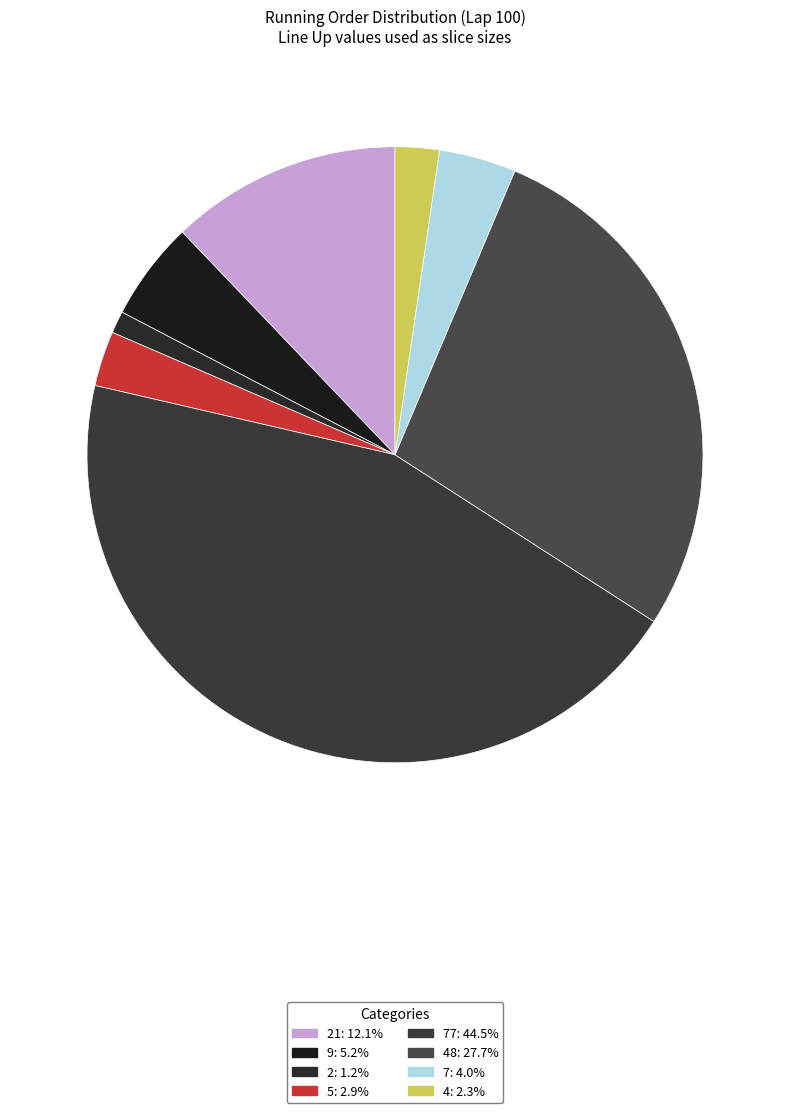

To the nearest percent, what is the difference between the largest and smallest slice percentages?

43%